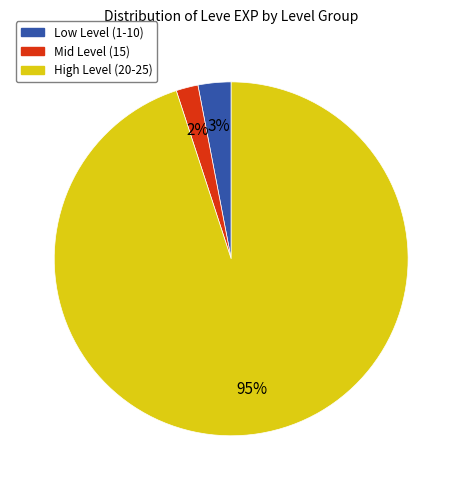

To the nearest percent, what is the difference between the largest and smallest slice percentages?

93%